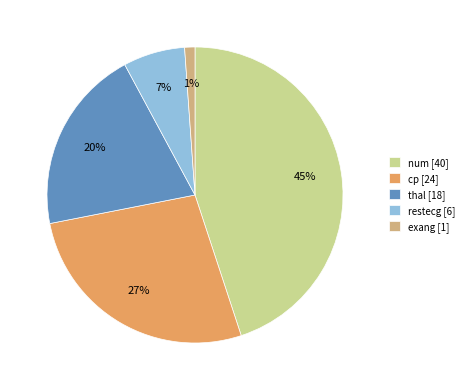

To the nearest percent, what is the difference between the num and restecg slice percentages?

38%